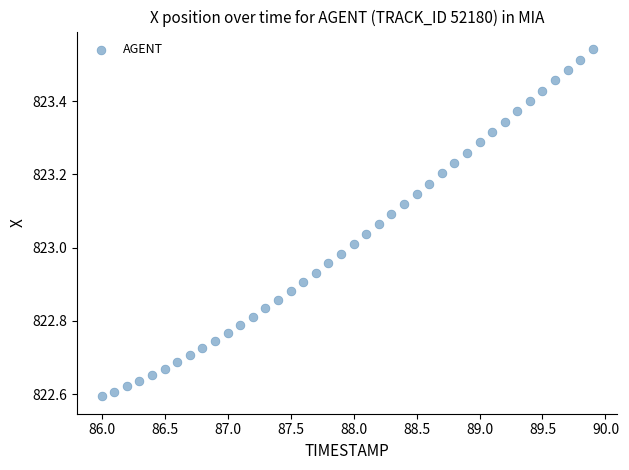

What is the range of X values (max minus min)?

3.9